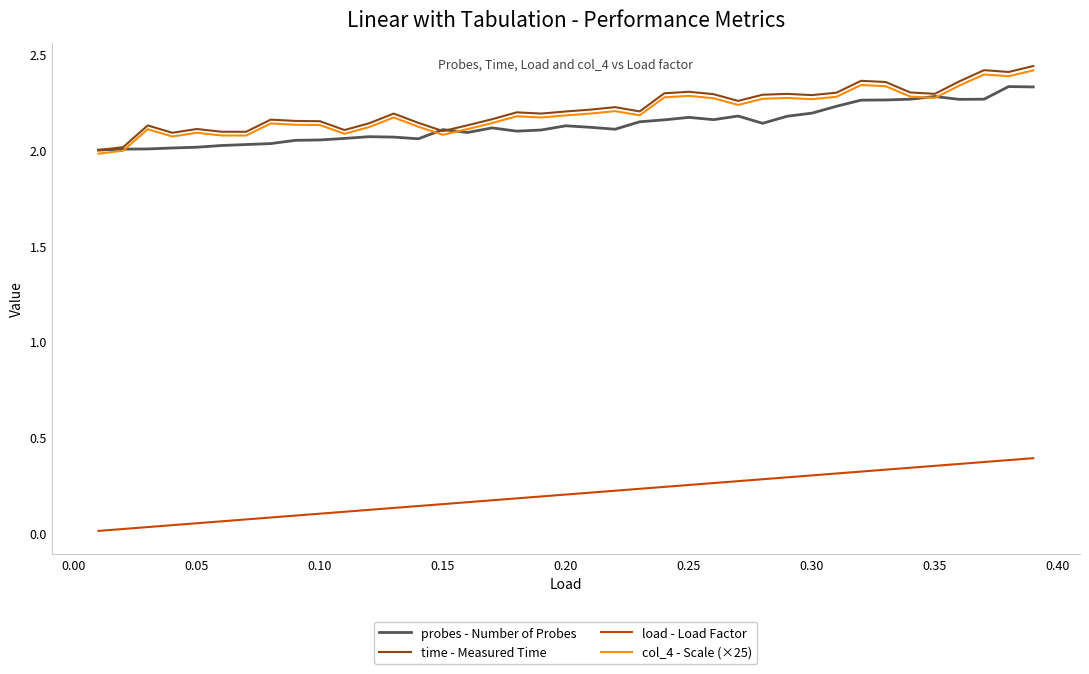

Which series has the largest range (max minus min)?

time - Measured Time